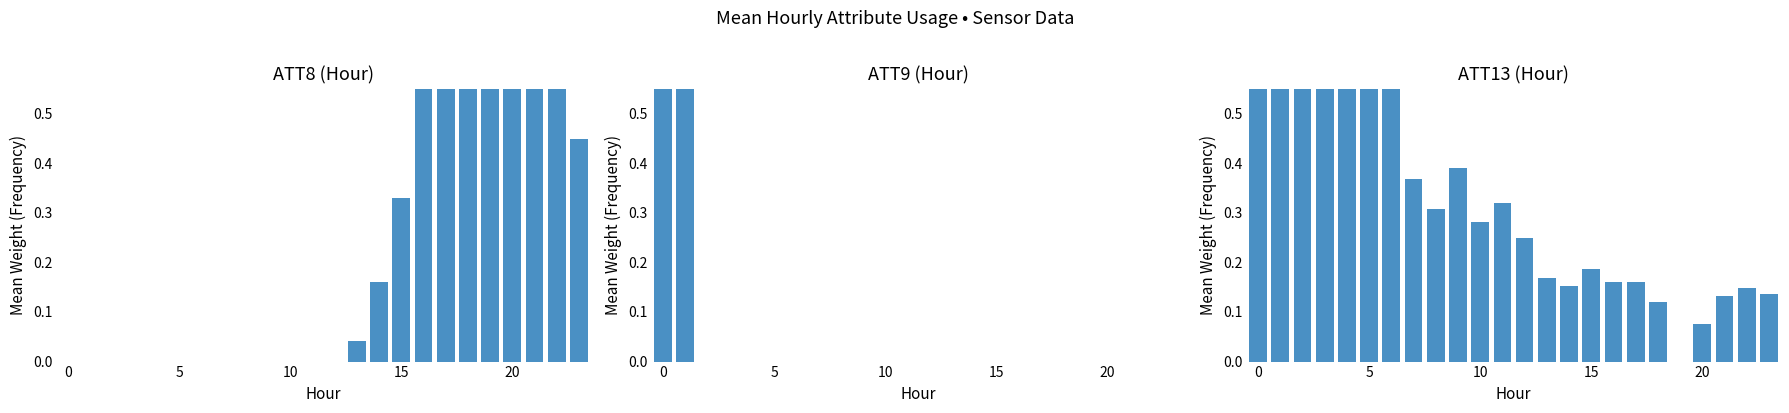

Is it true that ATT9 equals 0.2 at 0?

False